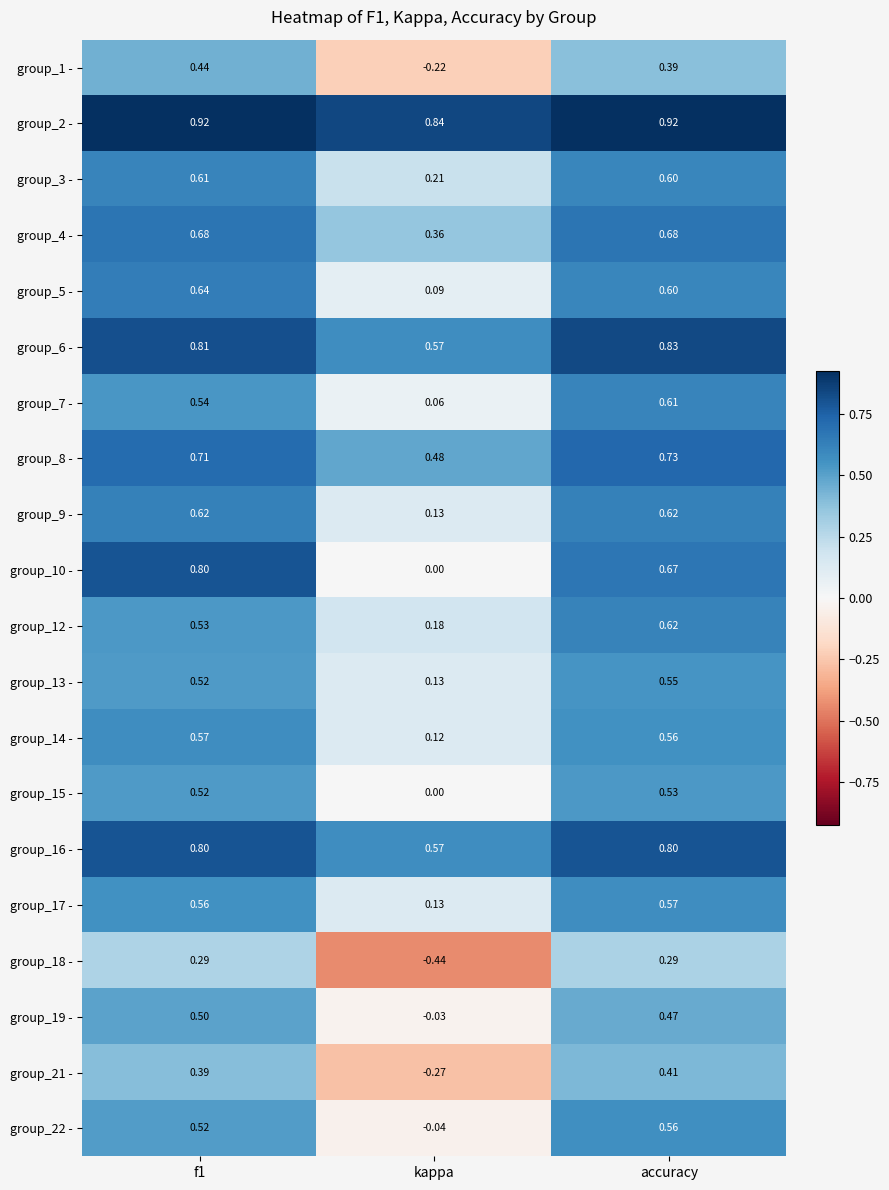

Where is group_1 - nearest to the value 0?

kappa